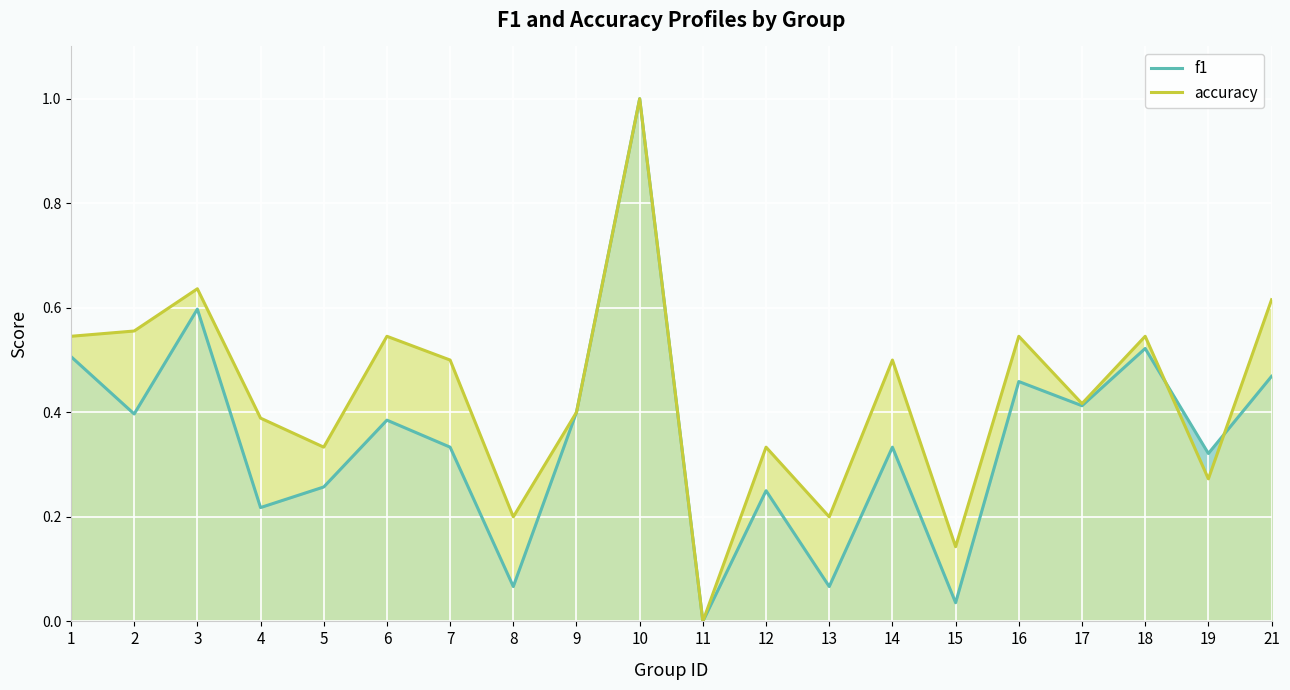

Reading right to left, what are all the values shown in this chart?

f1: 0.5	0.3	0.5	0.4	0.5	0.0	0.3	0.1	0.2	0.0	1.0	0.4	0.1	0.3	0.4	0.3	0.2	0.6	0.4	0.5
accuracy: 0.6	0.3	0.5	0.4	0.5	0.1	0.5	0.2	0.3	0.0	1.0	0.4	0.2	0.5	0.5	0.3	0.4	0.6	0.6	0.5